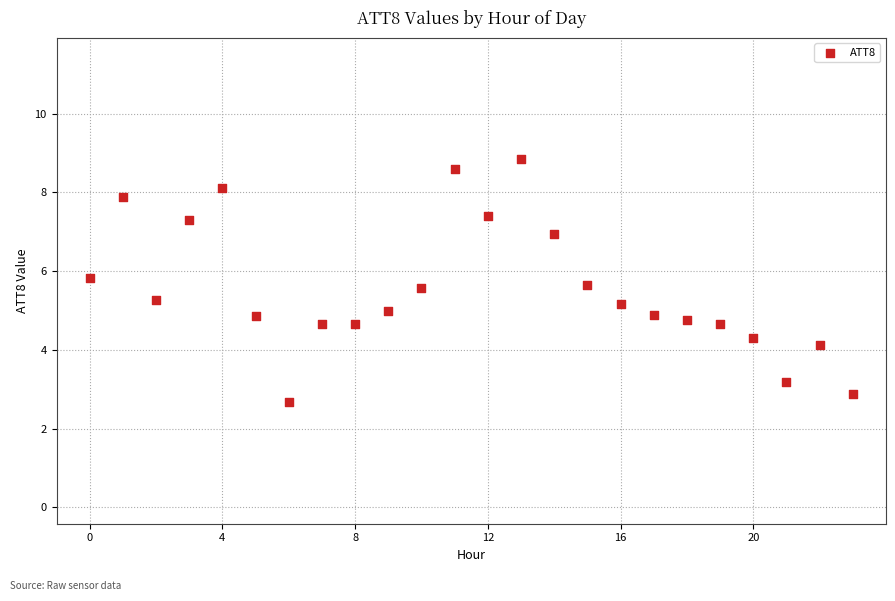

What is the range of Y values (max minus min)?

6.2